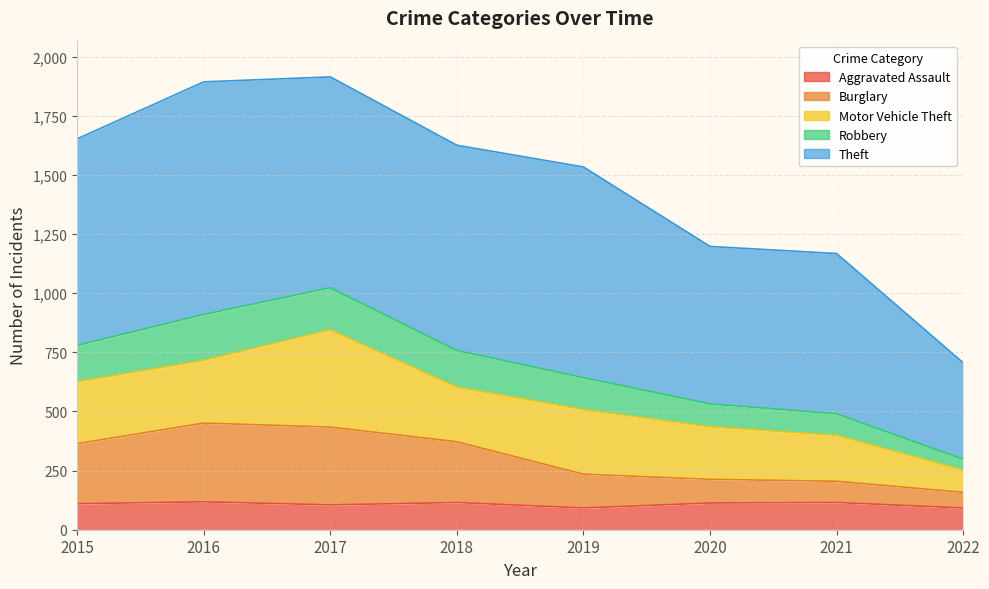

What is the approximate value of Aggravated Assault at 2017?

105